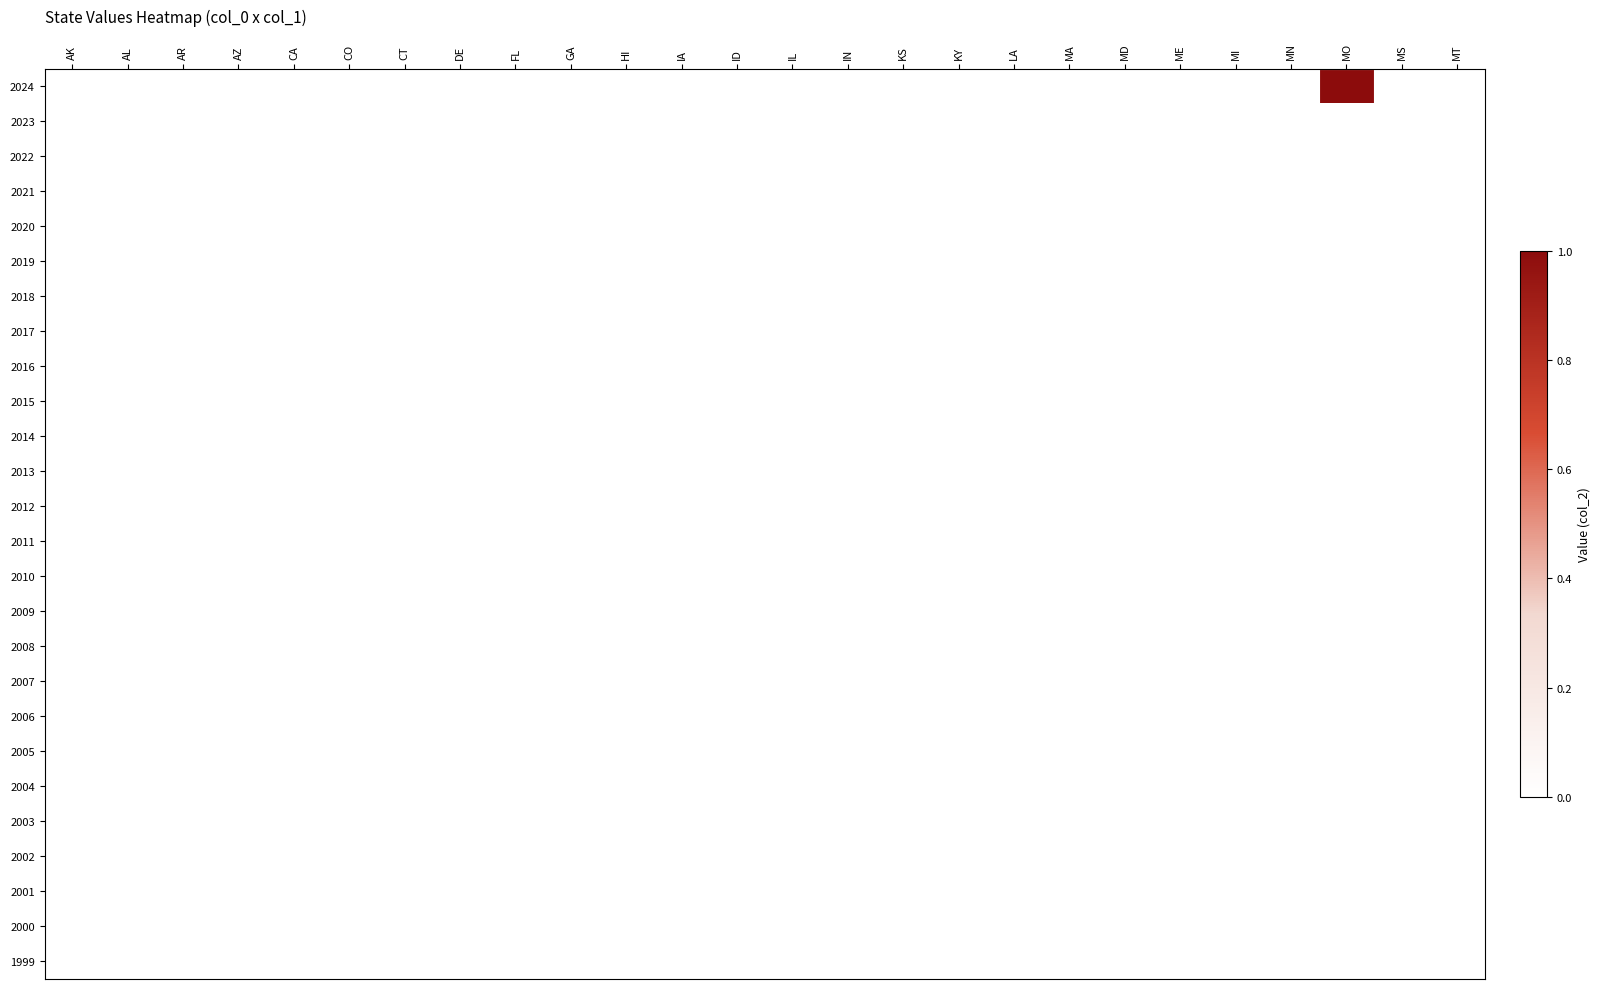

Which series has the largest total across all categories?

2024